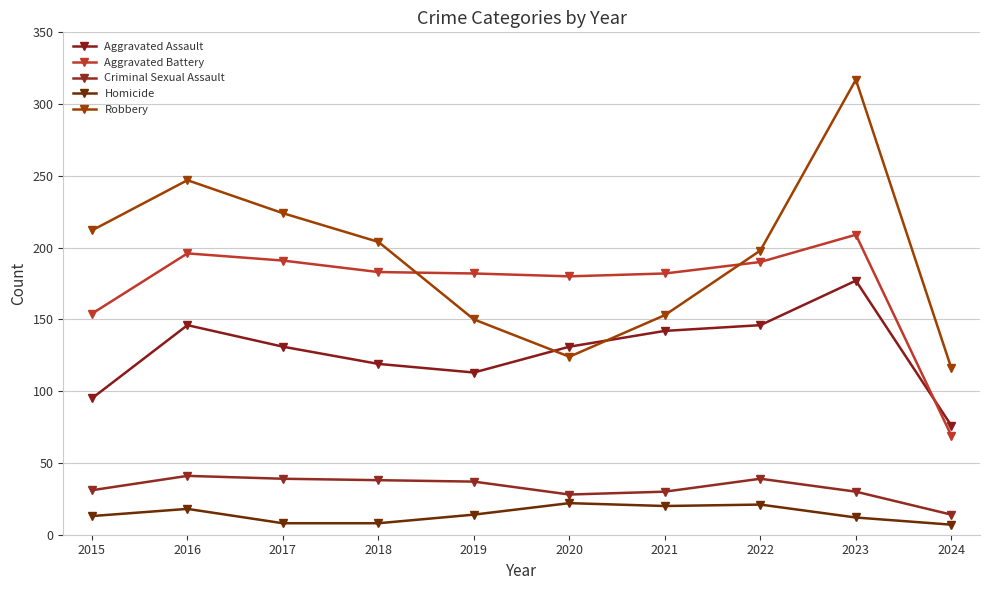

True or false: Aggravated Battery and Criminal Sexual Assault intersect in this chart.

False